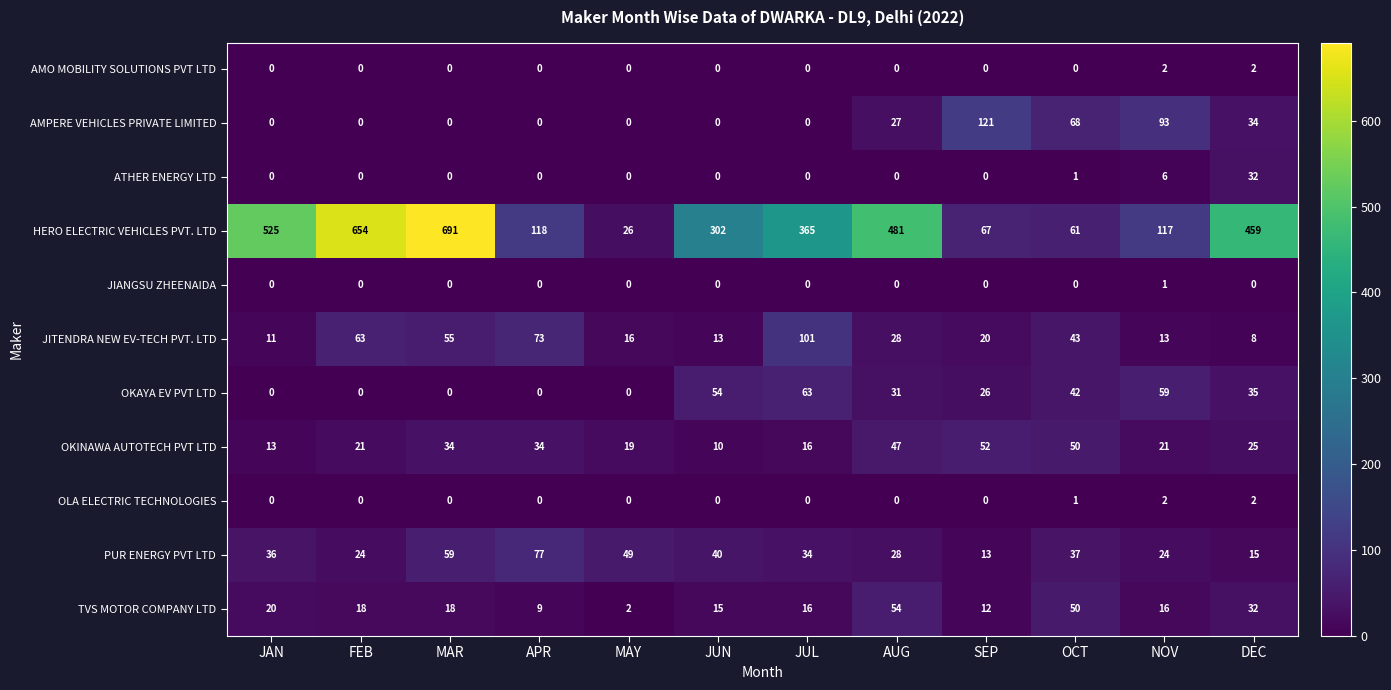

Which series has the largest range (max minus min)?

HERO ELECTRIC VEHICLES PVT. LTD